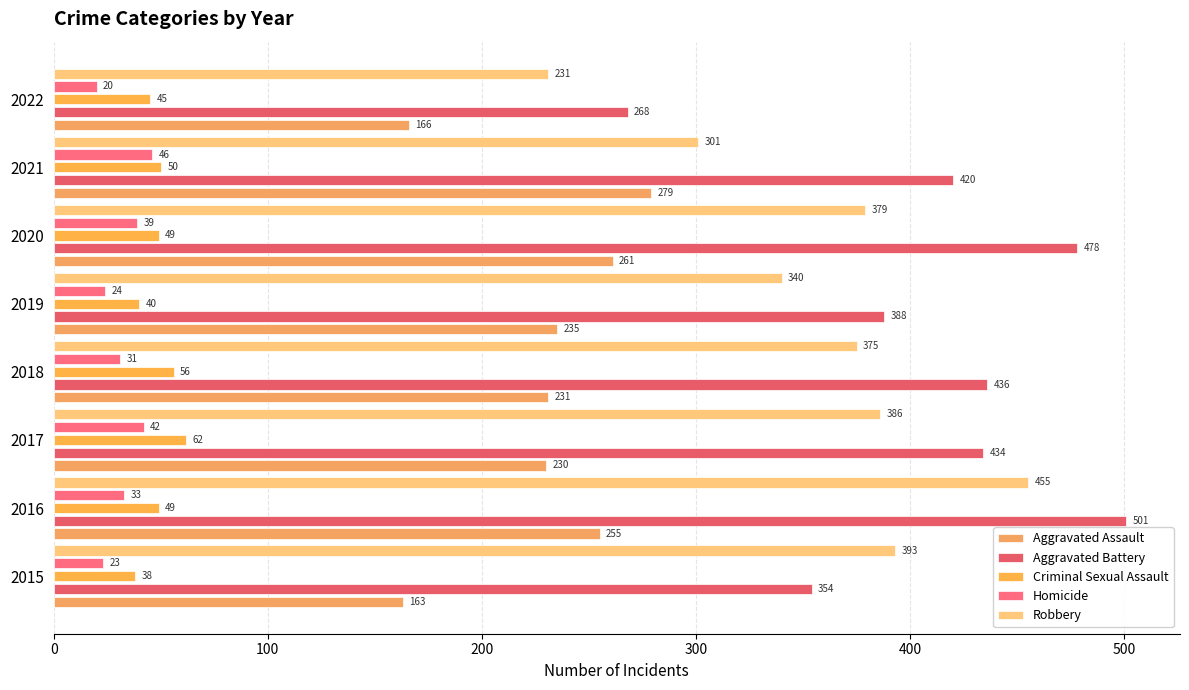

Reading left to right, extract all data points from this chart.

Aggravated Assault: 163	255	230	231	235	261	279	166
Aggravated Battery: 354	501	434	436	388	478	420	268
Criminal Sexual Assault: 38	49	62	56	40	49	50	45
Homicide: 23	33	42	31	24	39	46	20
Robbery: 393	455	386	375	340	379	301	231